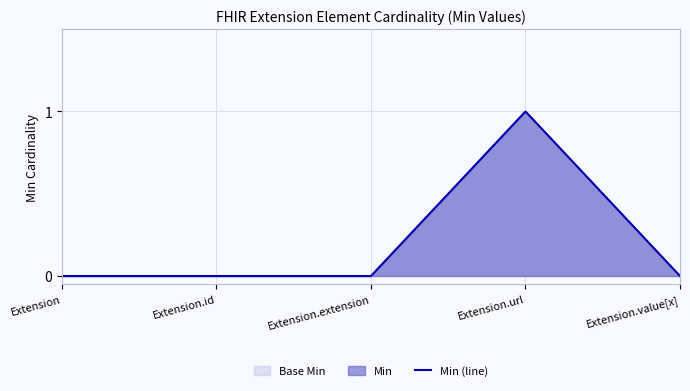

How many points are higher than both their immediate neighbors (excluding endpoints)?

1